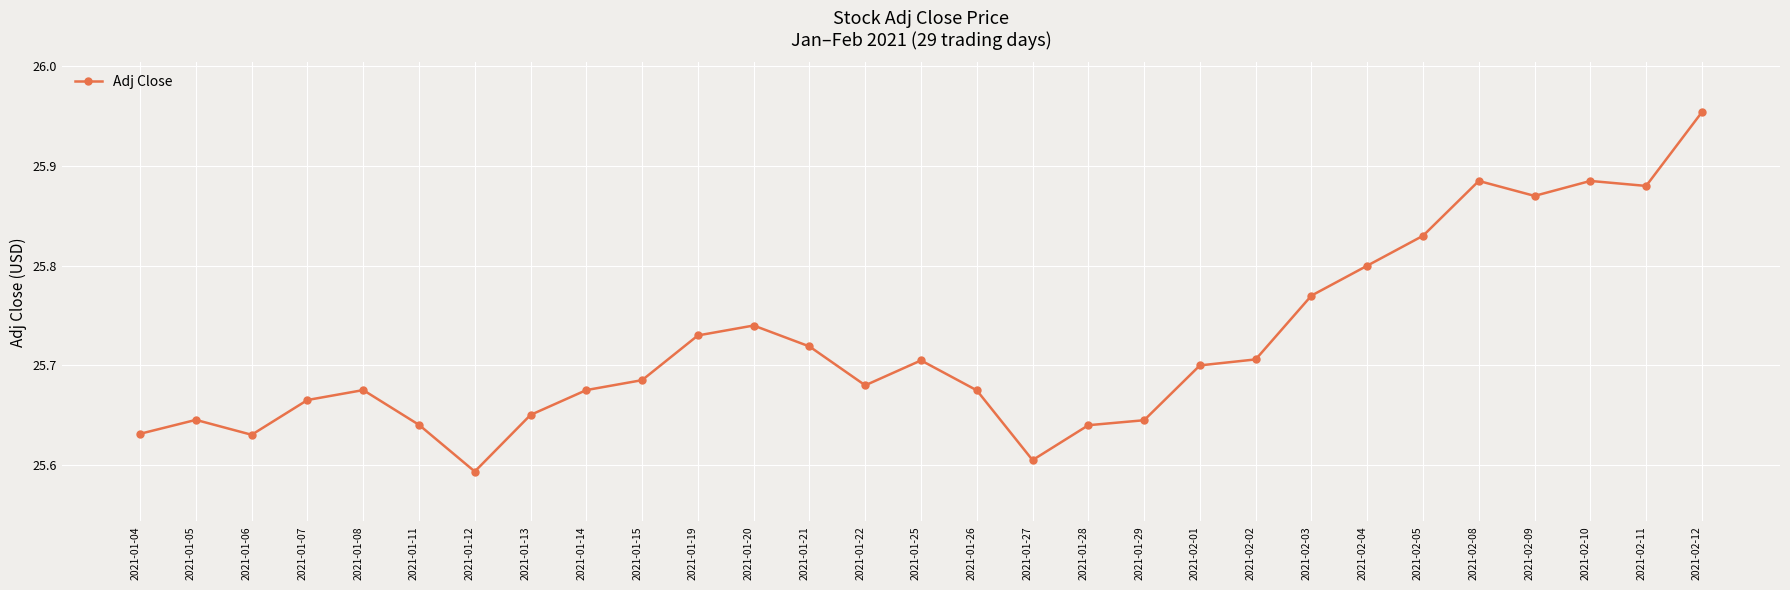

Does the chart display data point markers on the line(s)?

Yes